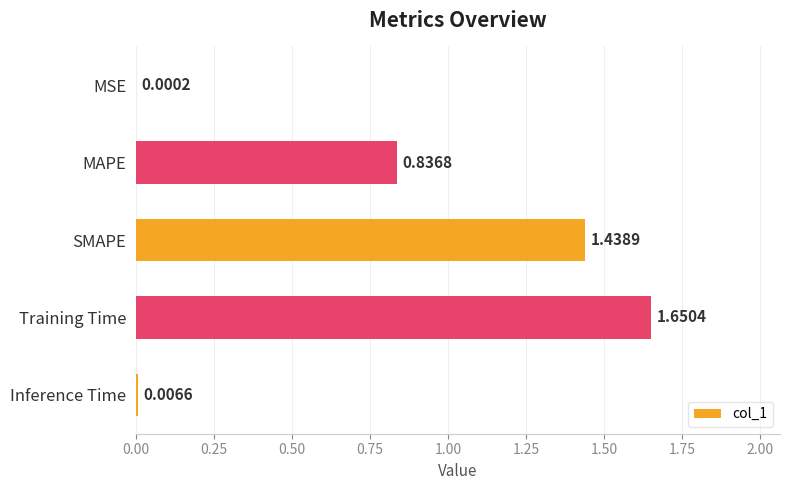

At which category does the chart reach its peak across all series?

Training Time